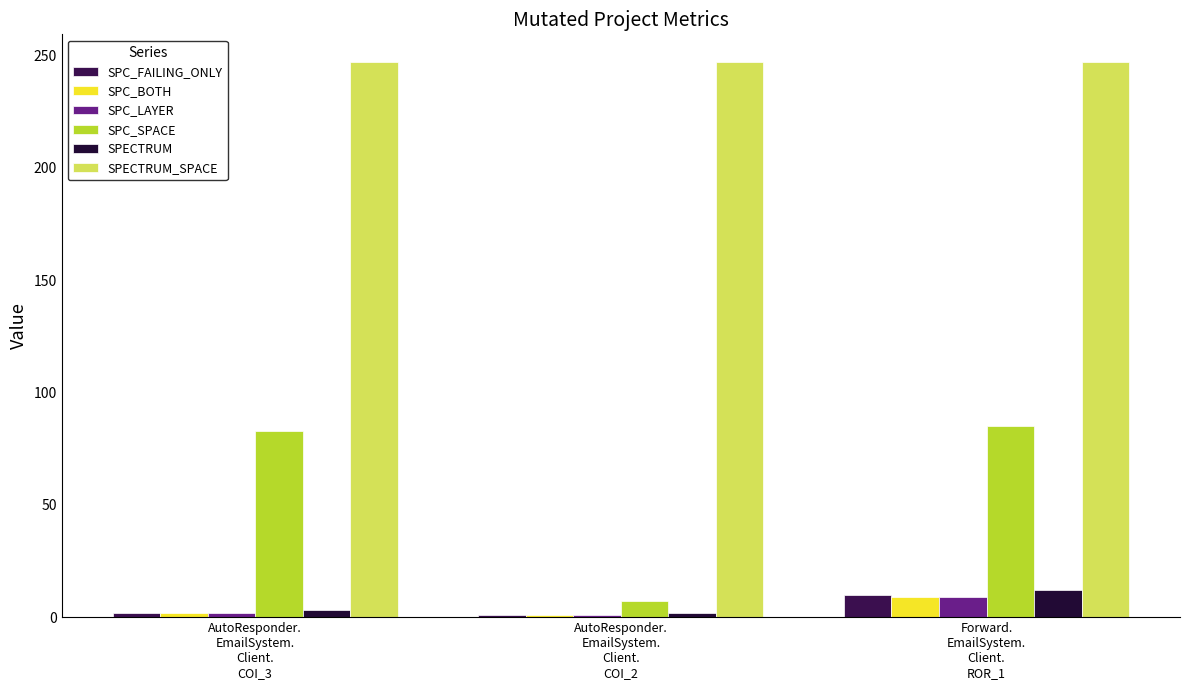

At how many categories does at least one series exceed 126?

3